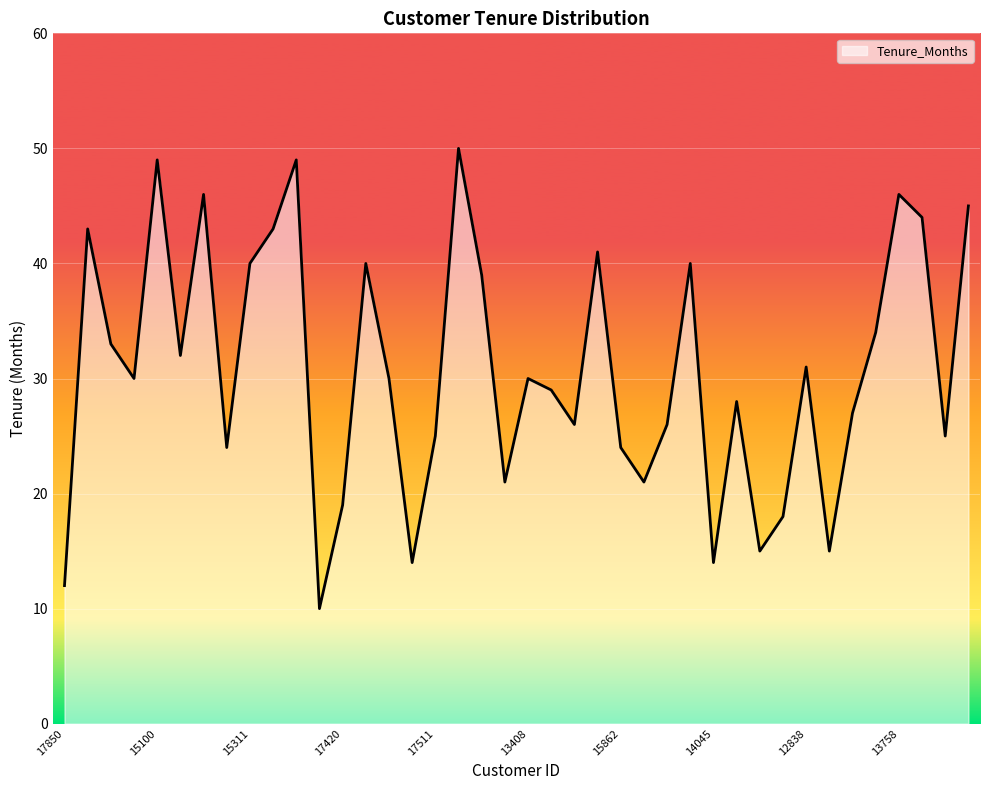

What is the maximum value shown in the chart?

50